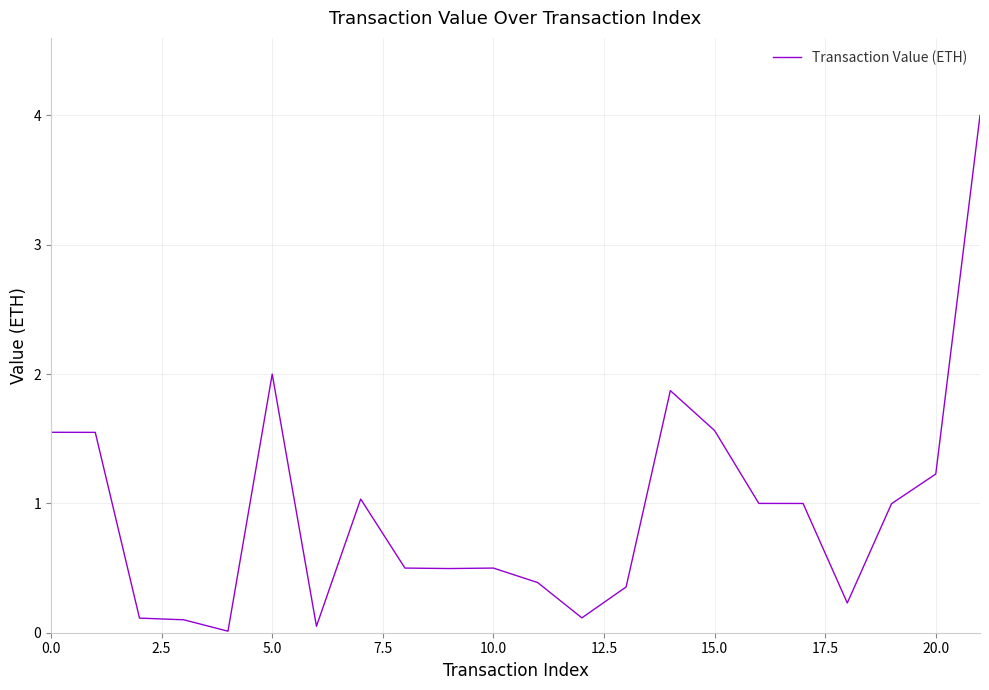

What is the greatest value displayed?

4.0